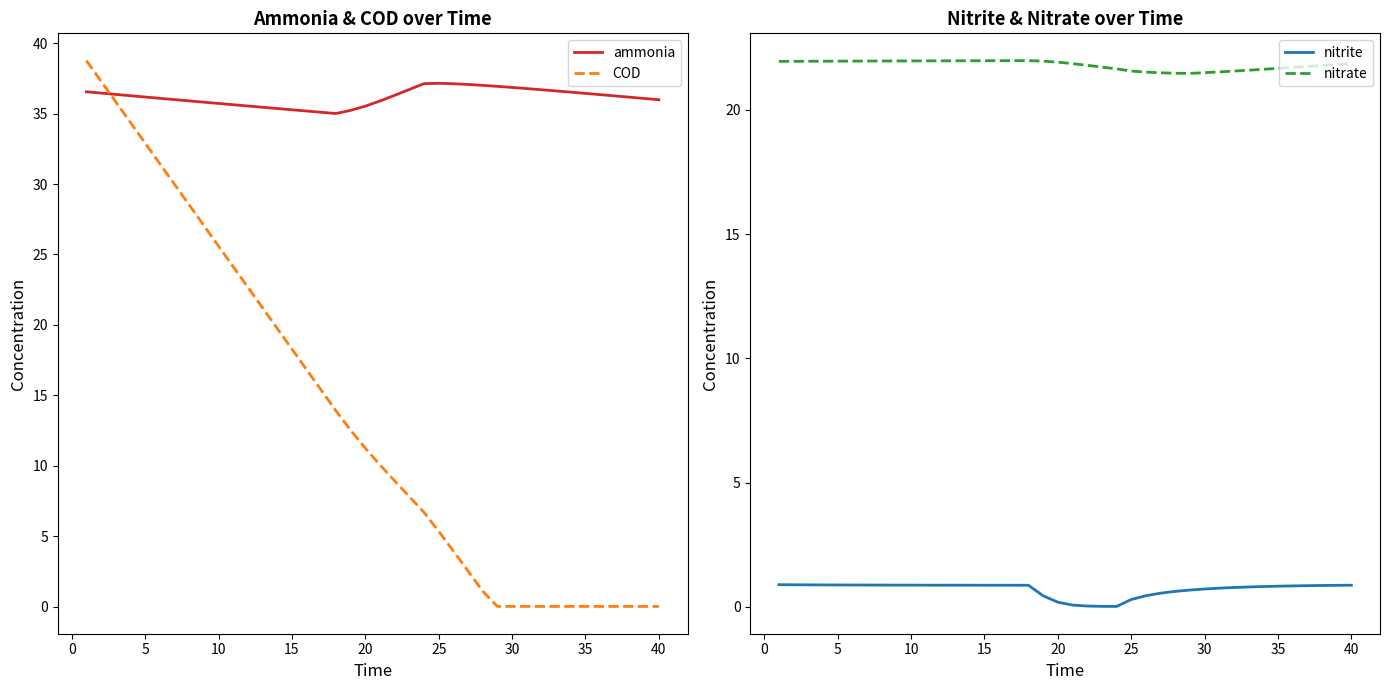

What is the maximum value for nitrite?

0.9